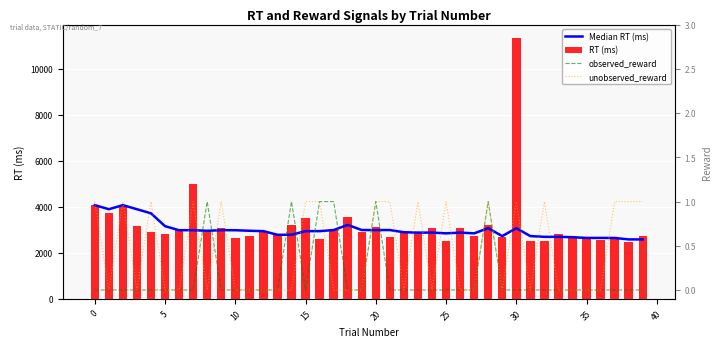

Reading left to right, list all the values displayed in this chart.

Median RT (ms): 4075	3897	4075	3897	3719	3160	2984	2984	2960	2984	2984	2960	2944	2785	2785	2944	2944	2991	3216	2991	2991	2991	2896	2880	2880	2848	2880	2848	3072	2728	3072	2728	2696	2696	2680	2648	2648	2648	2584	2584
RT (ms): 4075	3719	4096	3160	2896	2816	2984	4984	2960	3088	2632	2735	2944	2785	3216	3504	2600	2991	3576	2896	3120	2696	2880	2848	3088	2536	3072	2728	3200	2696	11352	2512	2536	2840	2680	2648	2544	2584	2488	2752
observed_reward: 0	0	0	0	0	0	0	0	1	0	0	0	0	0	1	0	1	1	0	0	1	0	0	0	0	0	0	0	1	0	0	0	0	0	0	0	0	0	0	0
unobserved_reward: 1	0	1	0	1	0	0	1	0	1	0	0	0	0	0	1	1	0	0	0	1	1	0	1	0	1	0	0	1	0	1	0	1	0	0	0	0	1	1	1